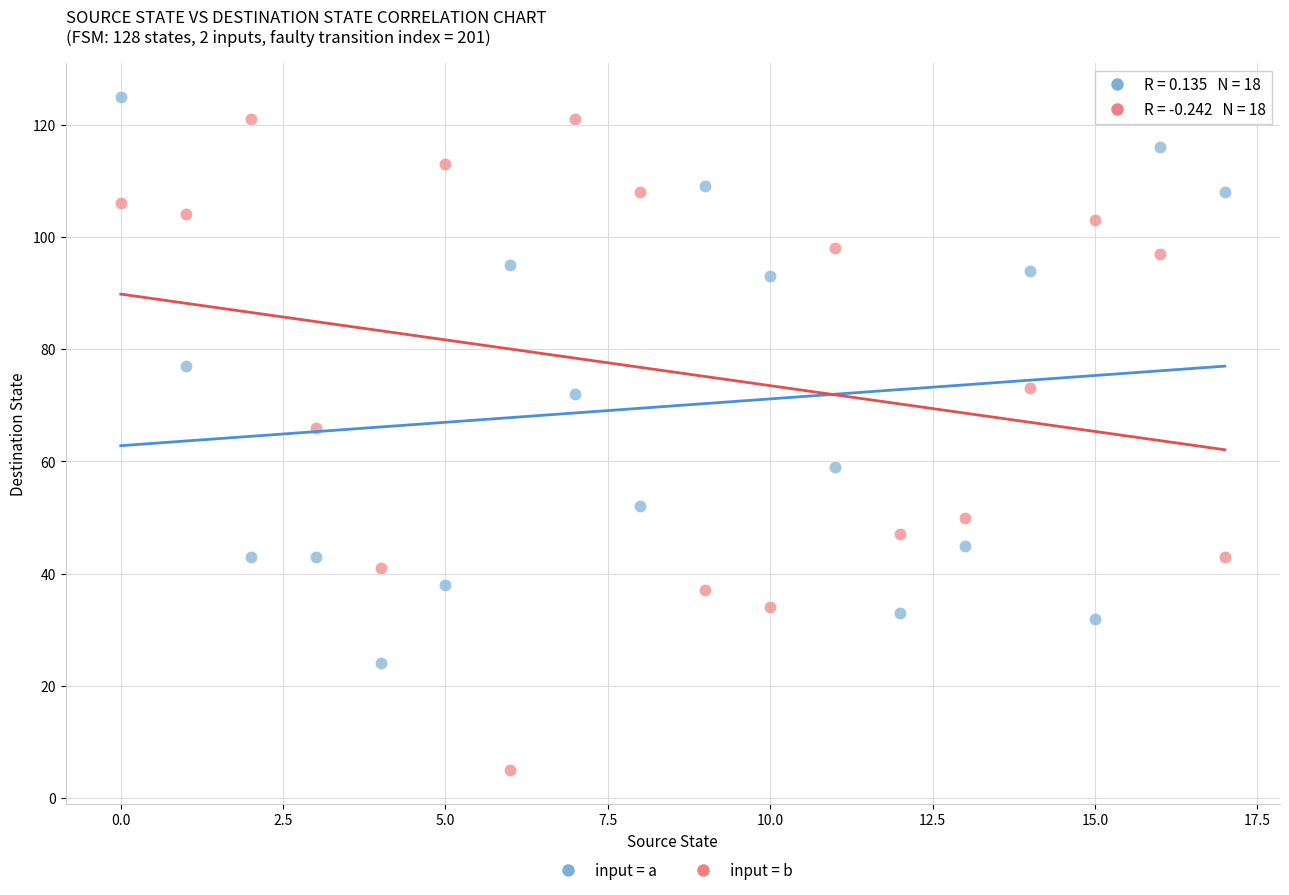

Across all data points, what is the range of Y values (max minus min)?

120